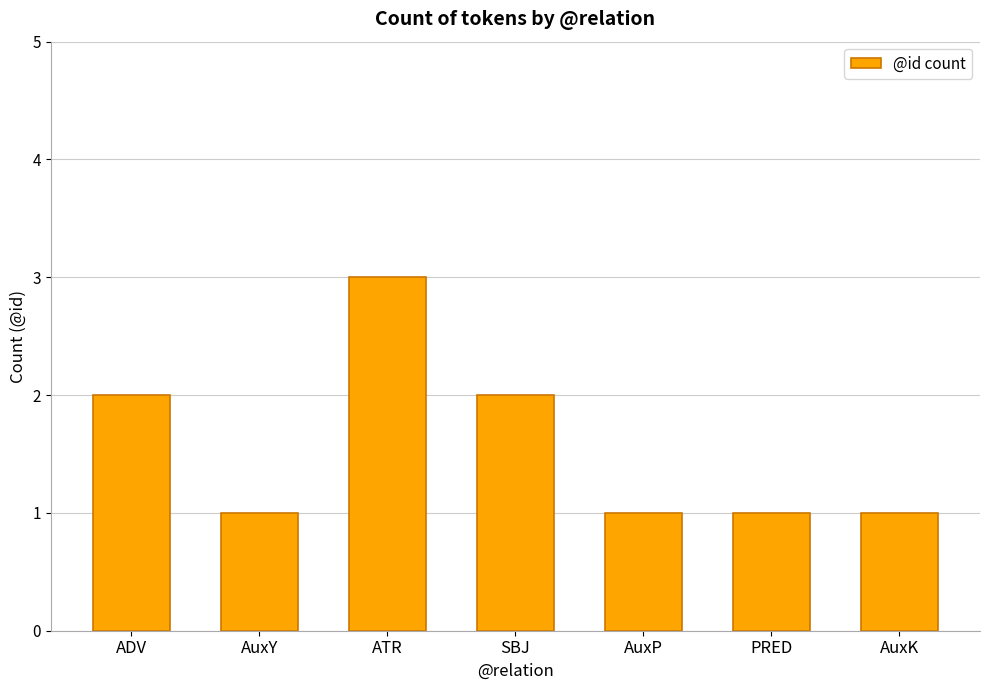

What is the sum of the values at AuxY and ATR?

4